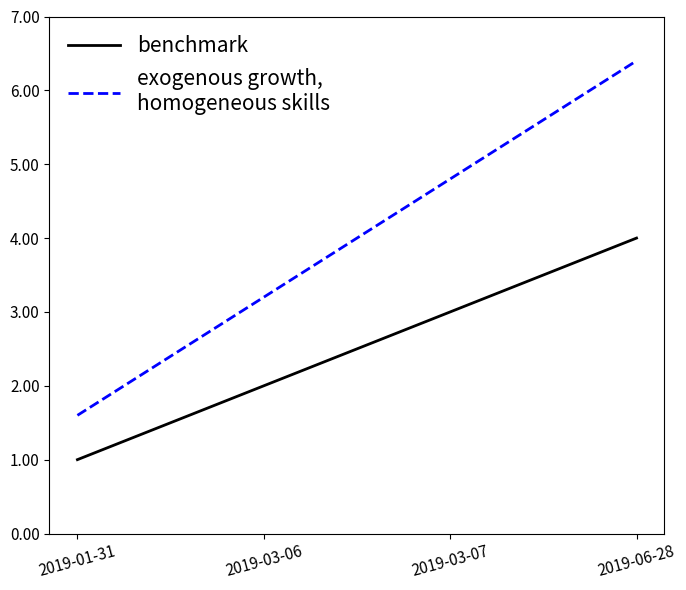

What is the spread (max minus min) of values at 2019-03-06?

1.2